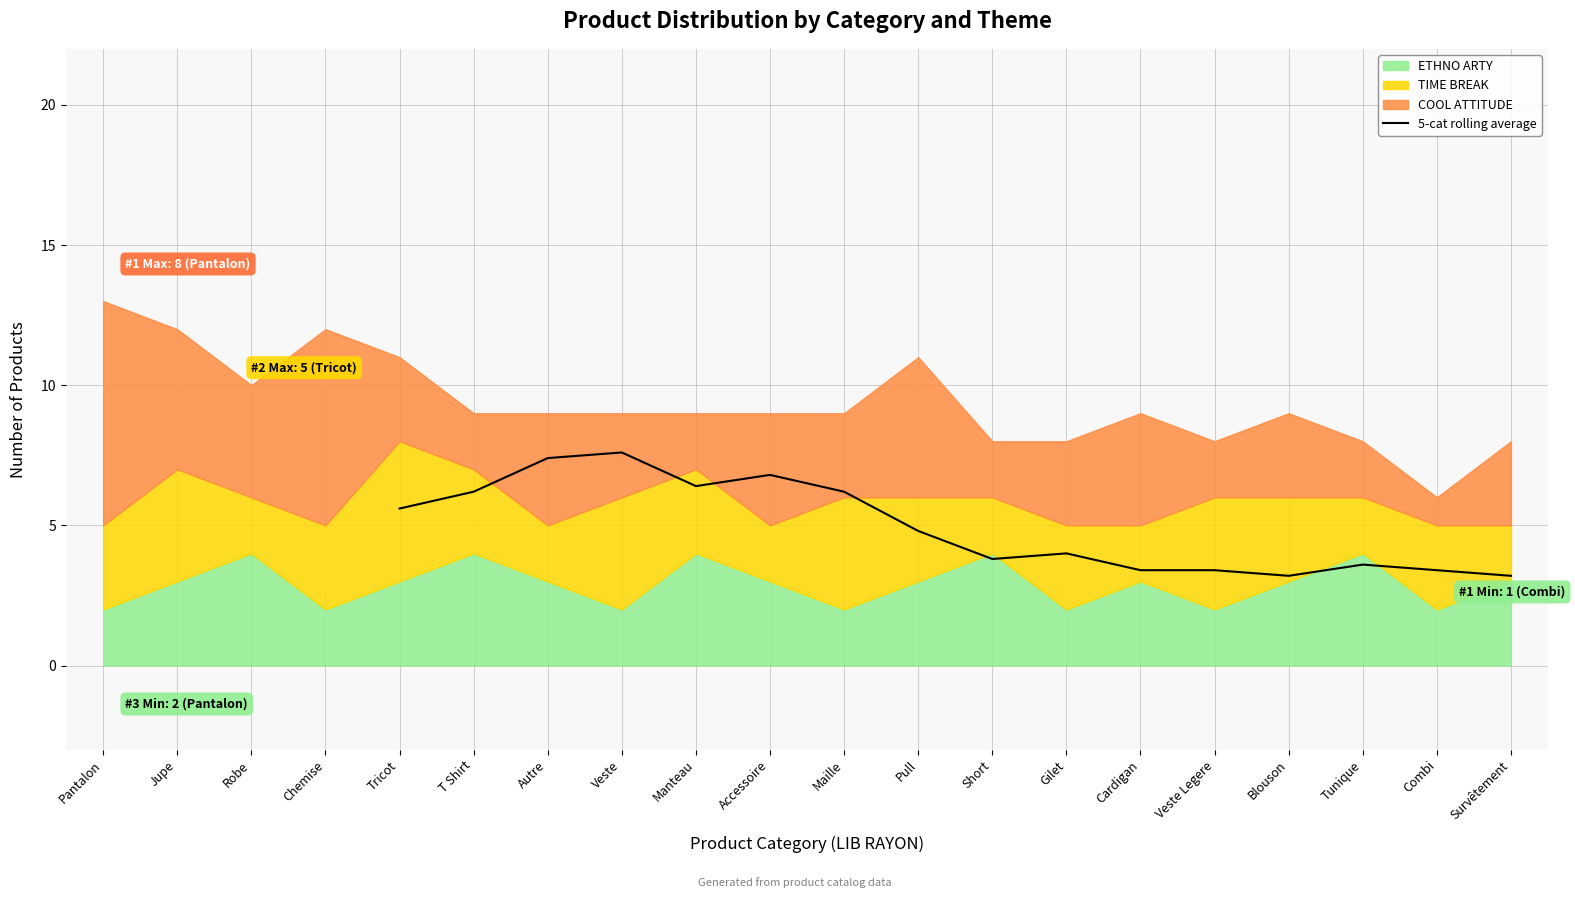

What is the maximum value for 5-cat rolling average?

7.6